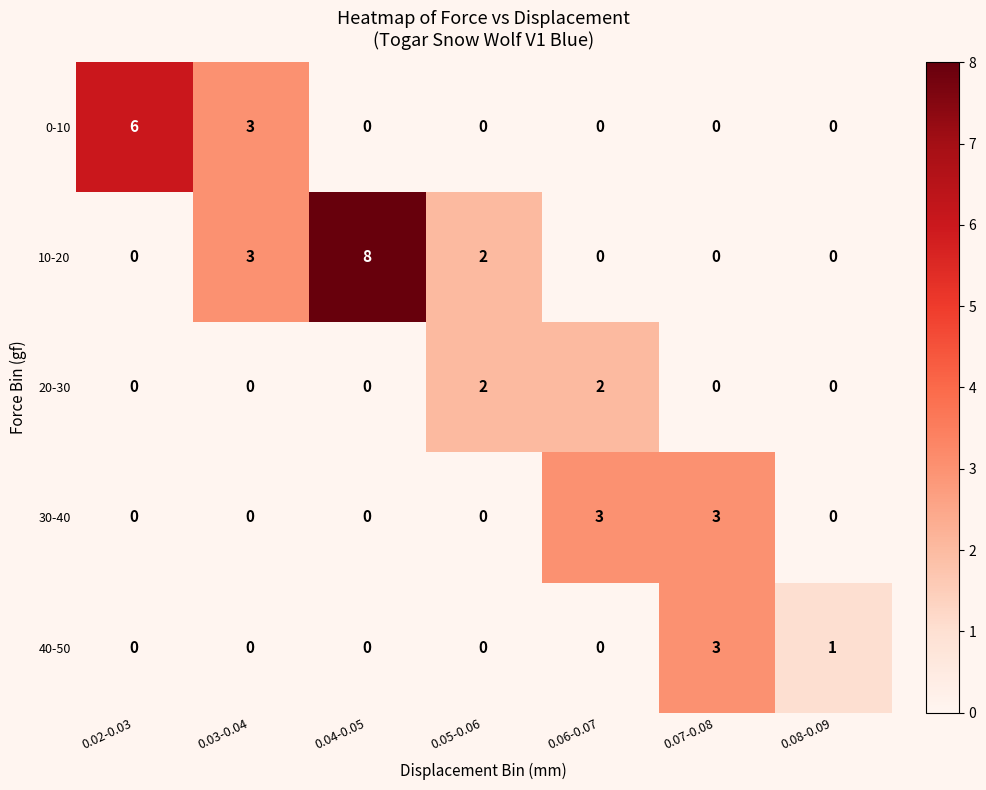

Count the 0-10 values in the range 0 to 3.

6